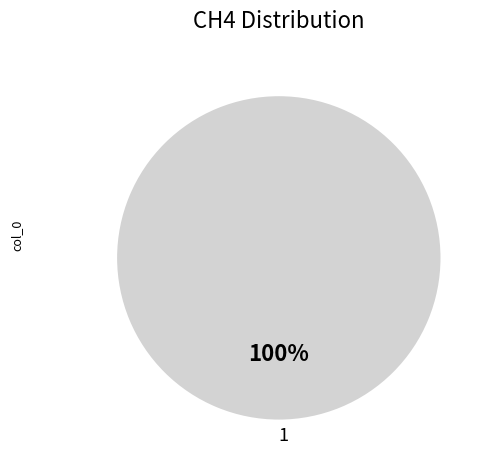

How many slices are in this pie chart?

1